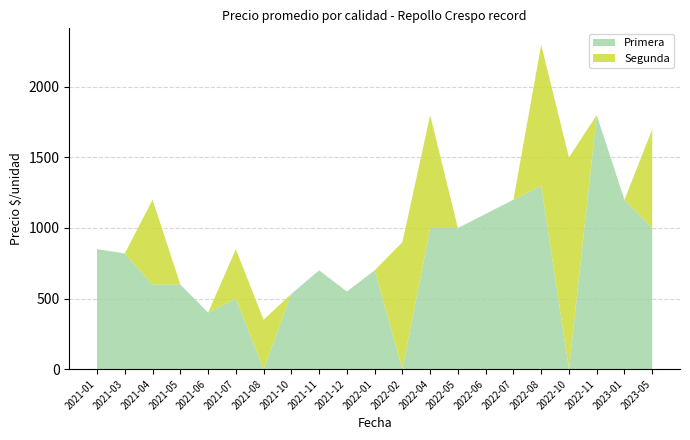

At which category is the sum across all series the highest?

2022-08